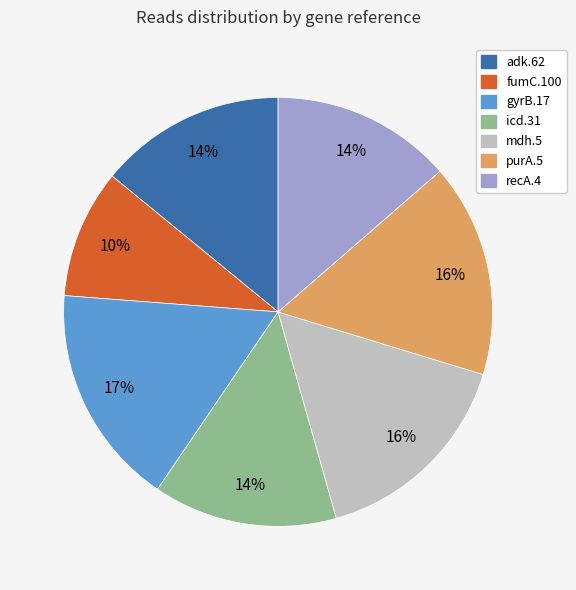

The mdh.5 slice represents 16% of the pie. True or false?

True